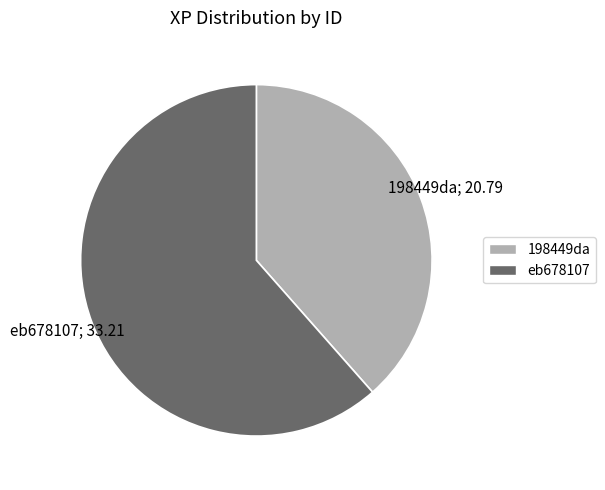

Combined, do 198449da and eb678107 account for over 50%?

Yes